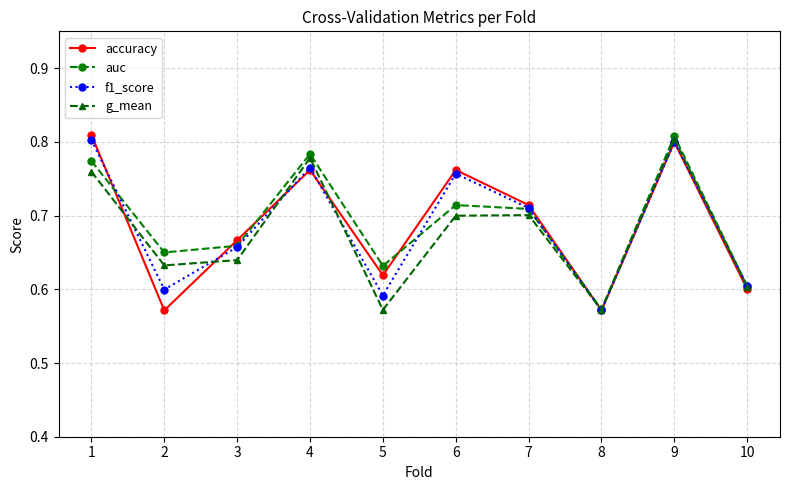

What are all the series names shown in the legend?

accuracy, auc, f1_score, g_mean